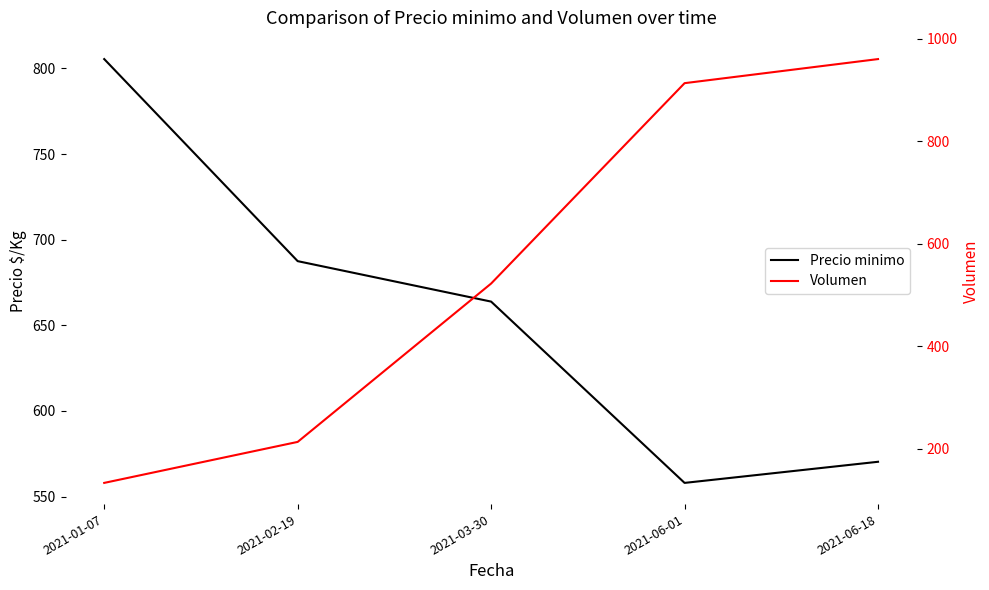

The Volumen series shows 913.0 at 2021-06-01. True or false?

True